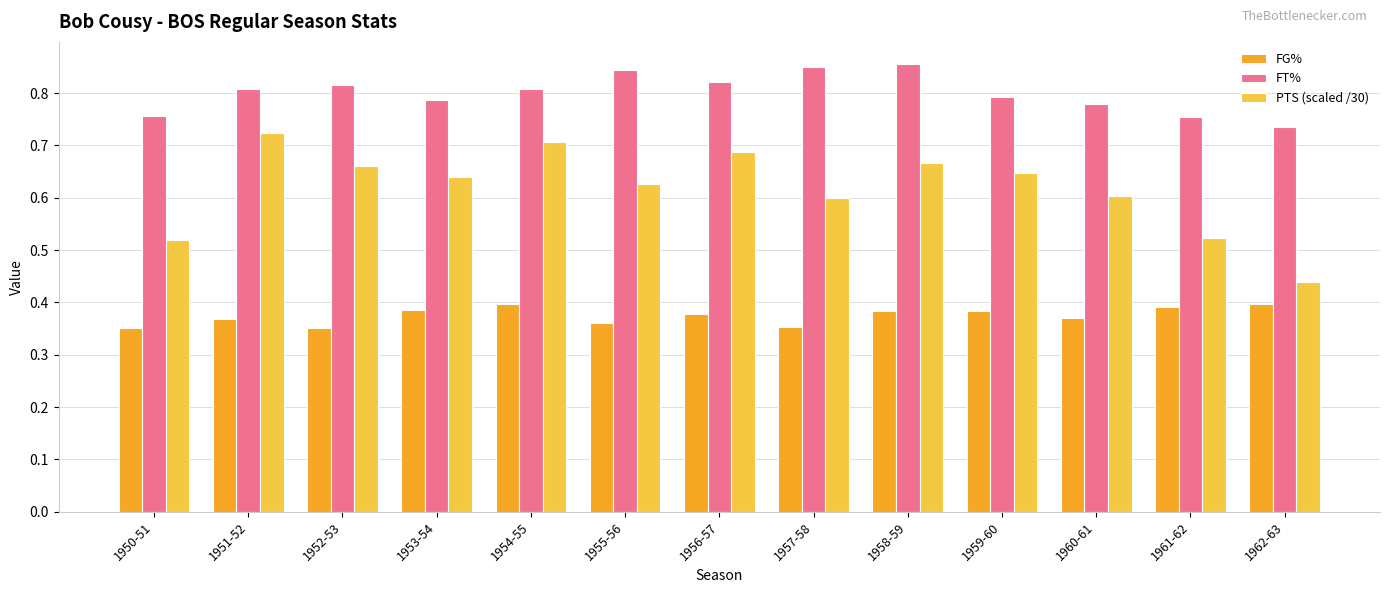

Which series has the largest total across all categories?

FT%